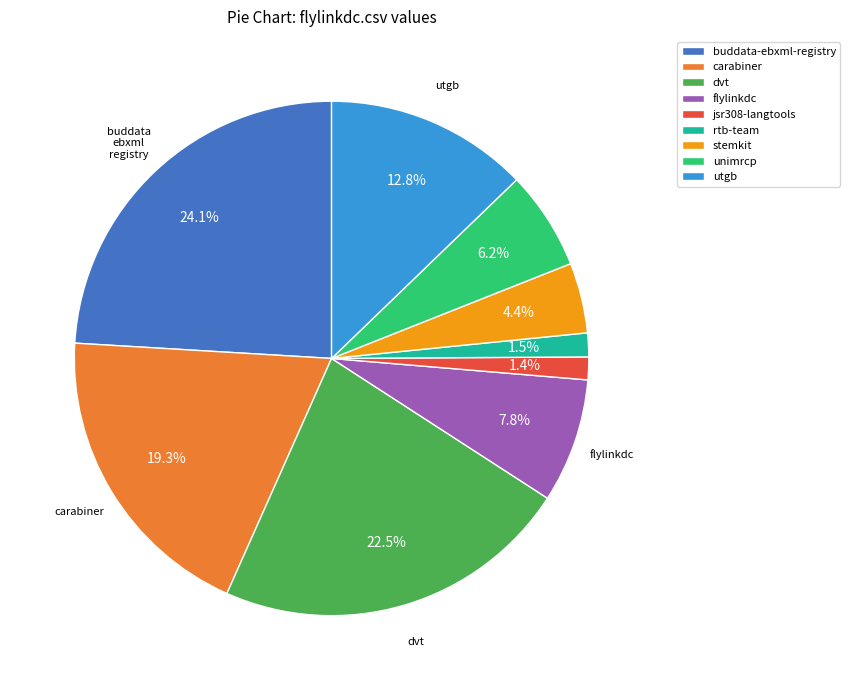

Combined, what portion of the pie is rtb-team and flylinkdc?

9.3%